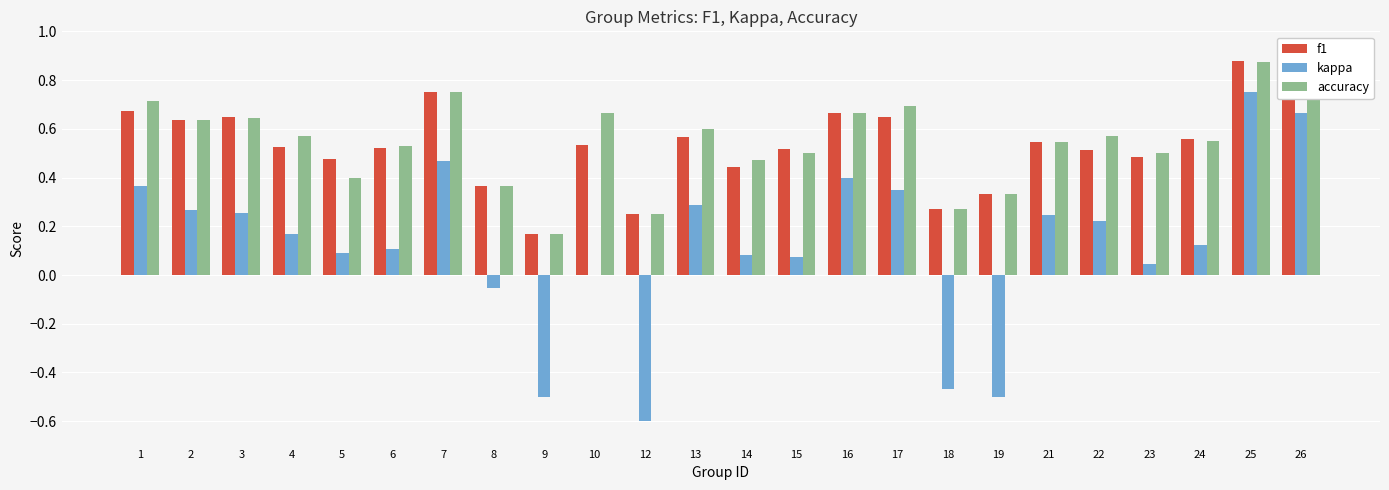

The value of accuracy at 14 is 0.5. True or false?

True